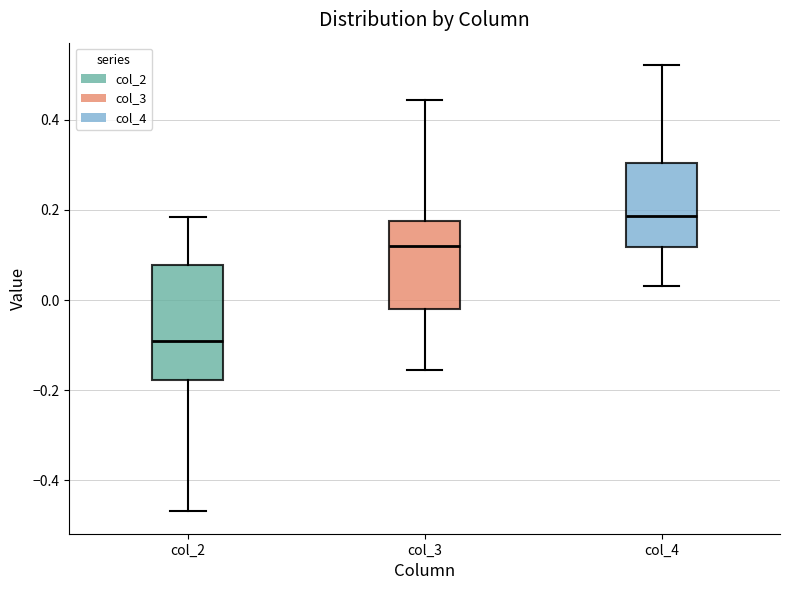

Which box is the tallest, from its lower edge to its upper edge?

col_2